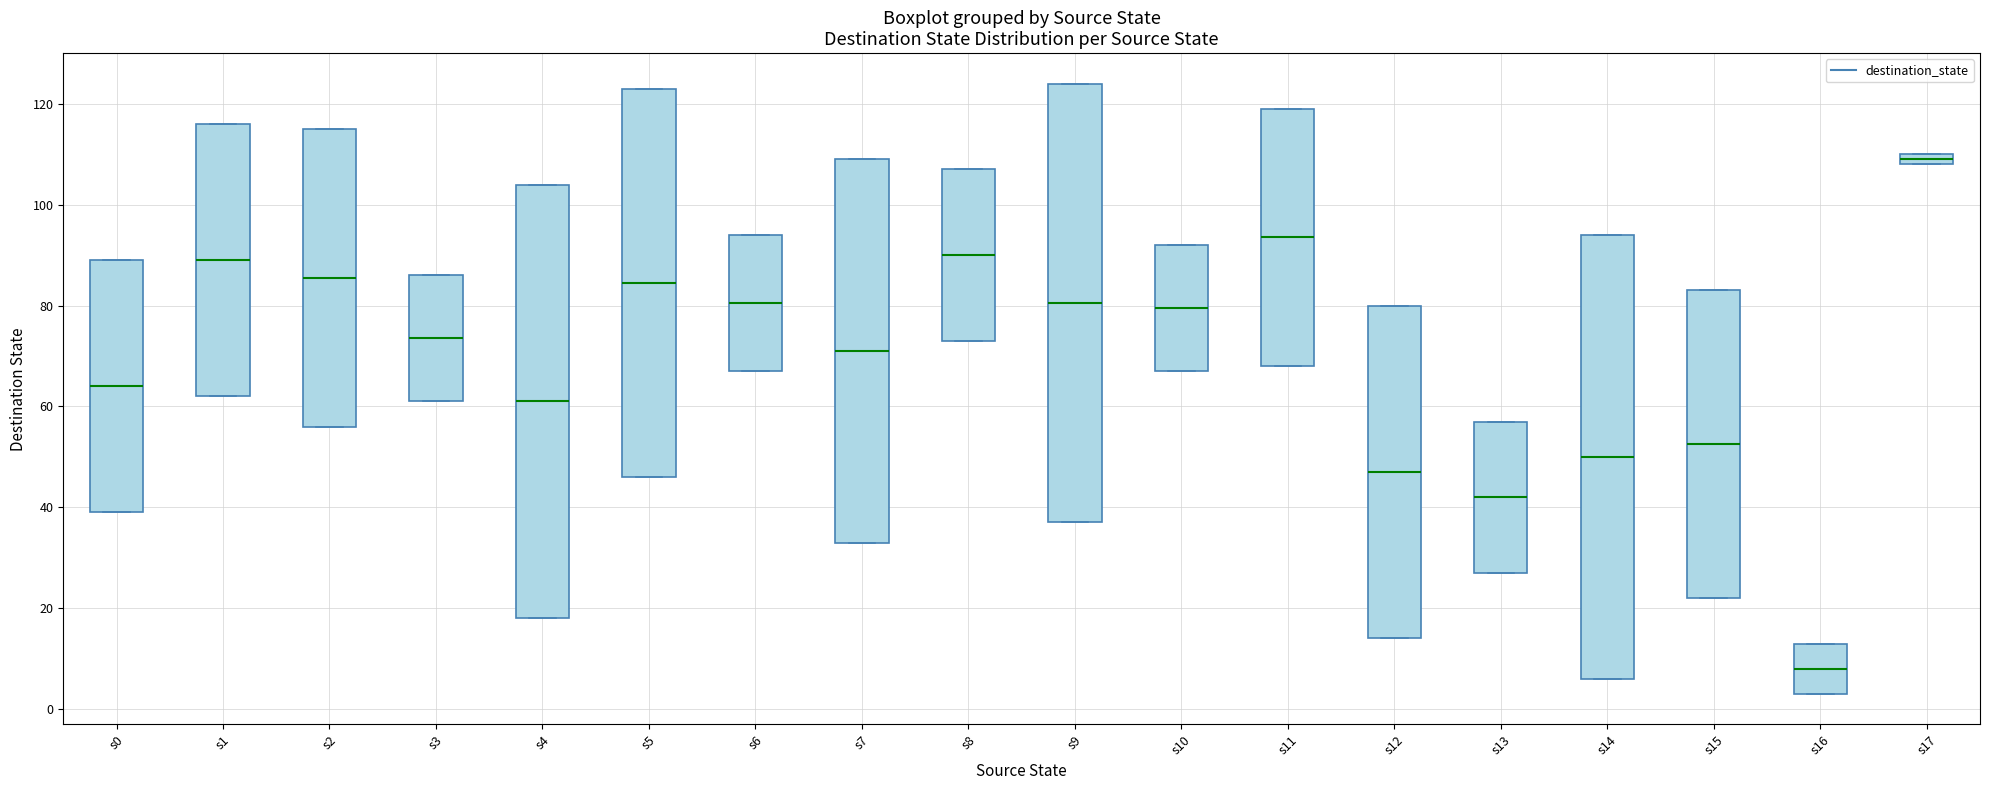

Where is the lower edge of the box for s7 on the y-axis? The values are not printed on the chart, so give them approximately, as read against the axis.

34